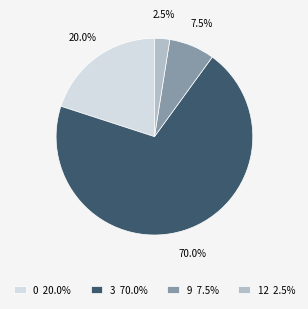

Which slice is the smallest?

12